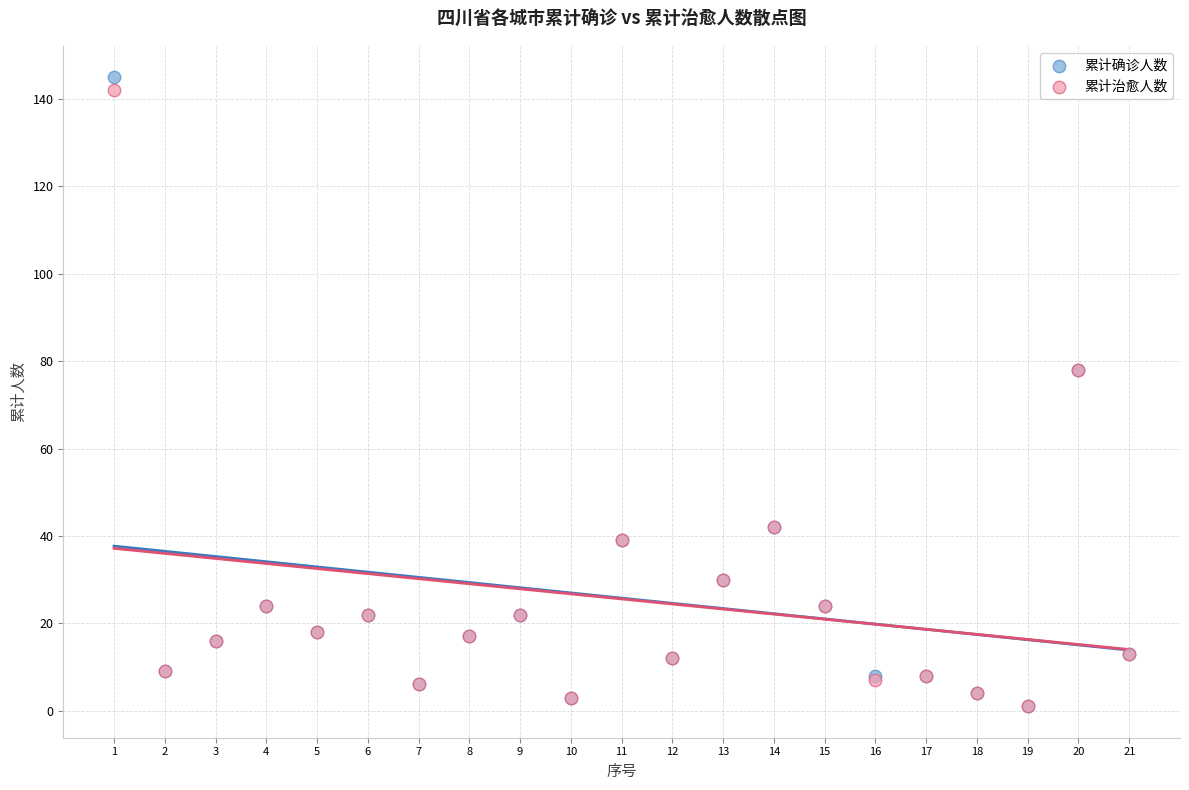

Which series has the widest spread of Y values?

累计确诊人数